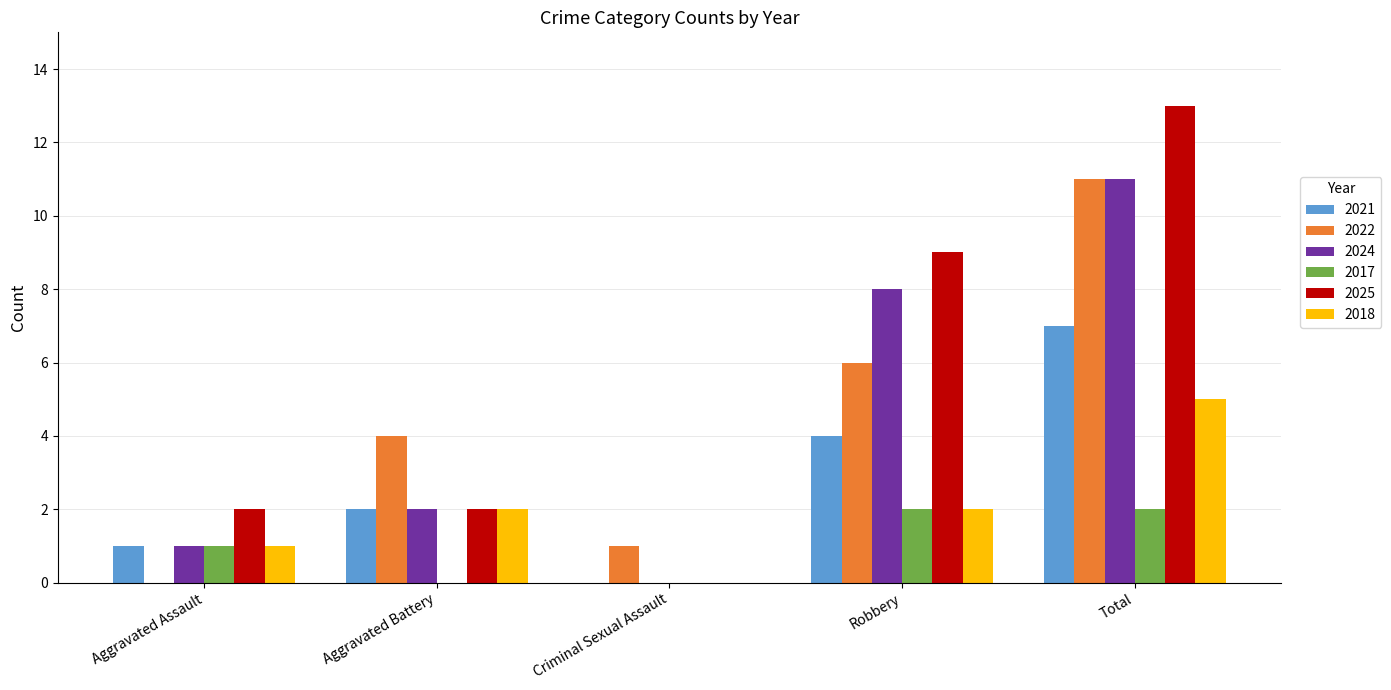

How many 2017 values are between 0 and 2?

5